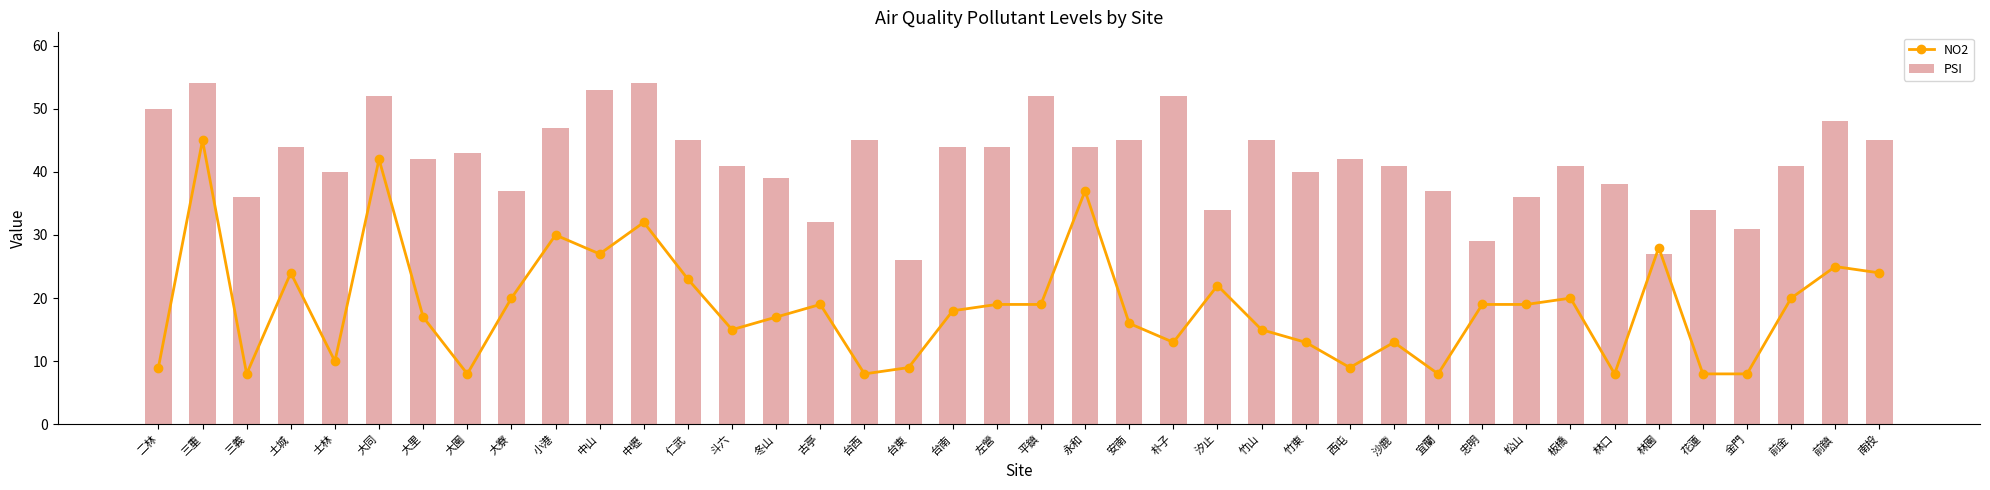

What is the total value across all series at 南投?

69